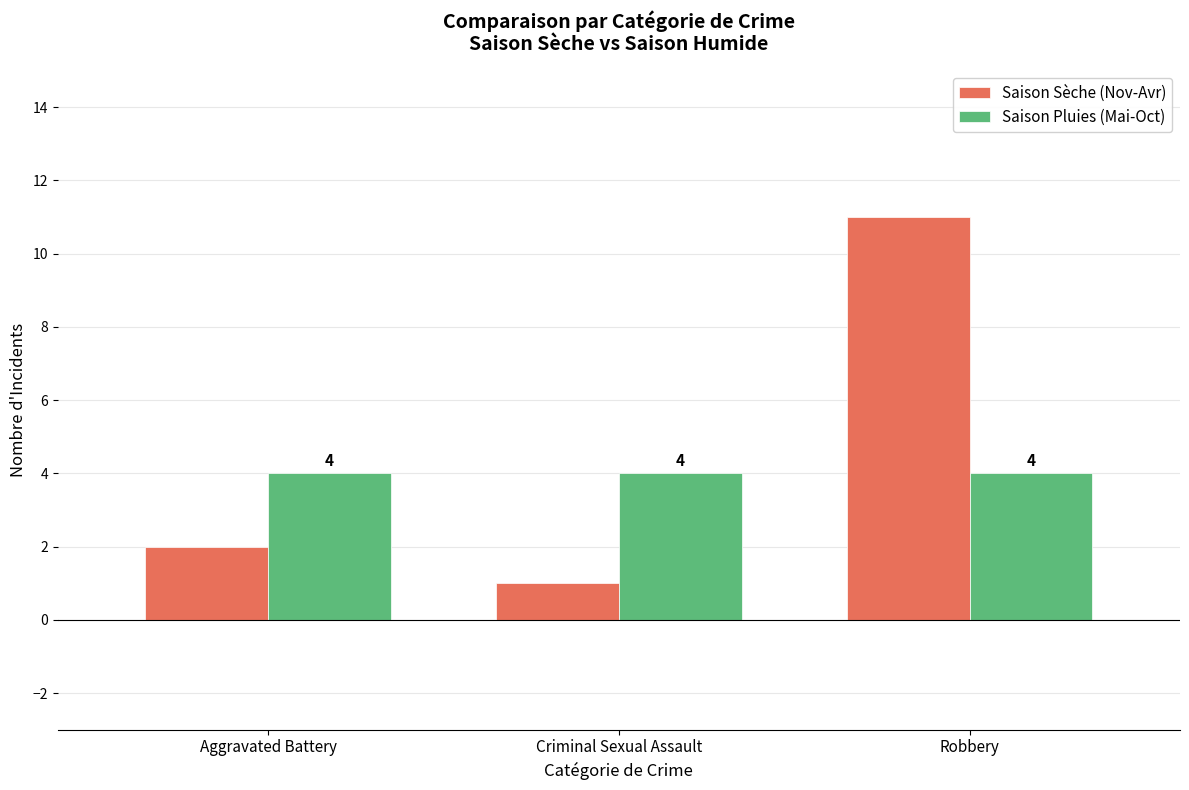

Between Criminal Sexual Assault and Robbery, which series saw the biggest shift?

Saison Sèche (Nov-Avr)